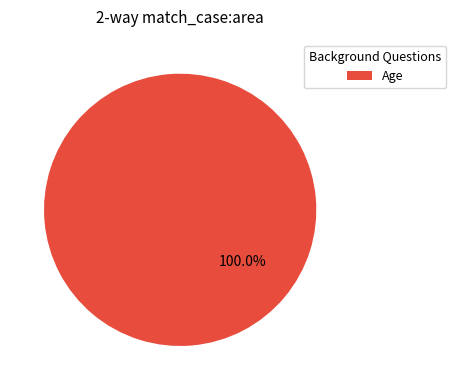

Rank the categories by value from highest to lowest.

Age